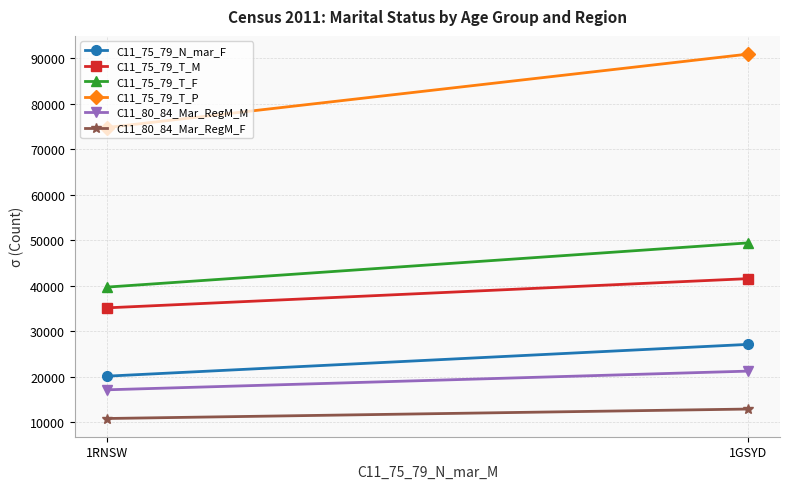

Which series has the largest total across all categories?

C11_75_79_T_P